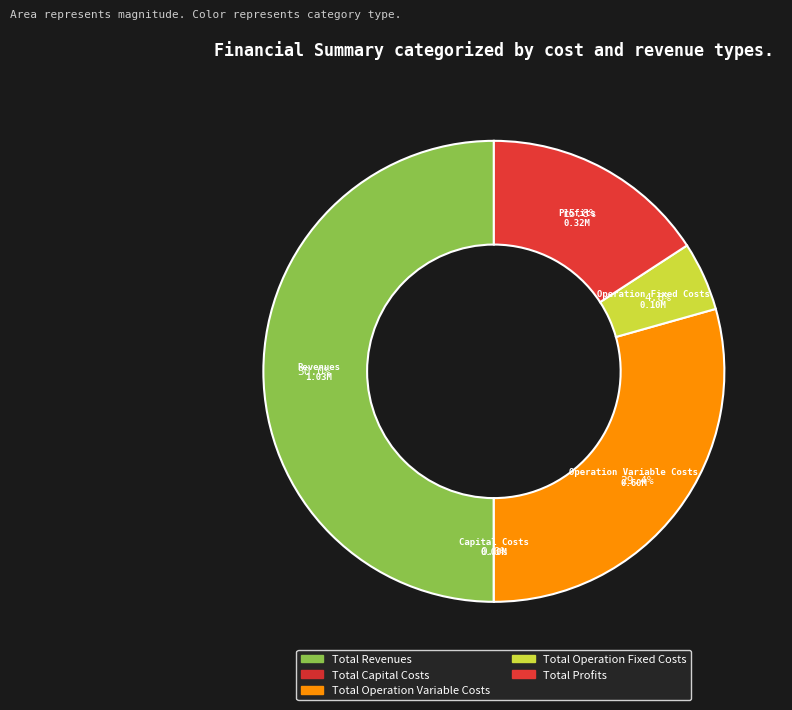

How many segments does this pie chart have?

5